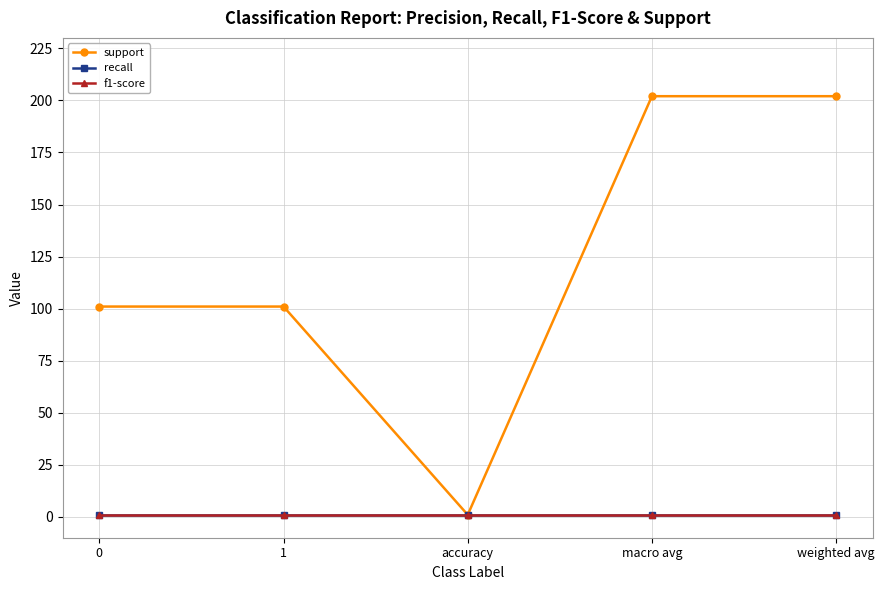

At which label does support reach its peak?

macro avg